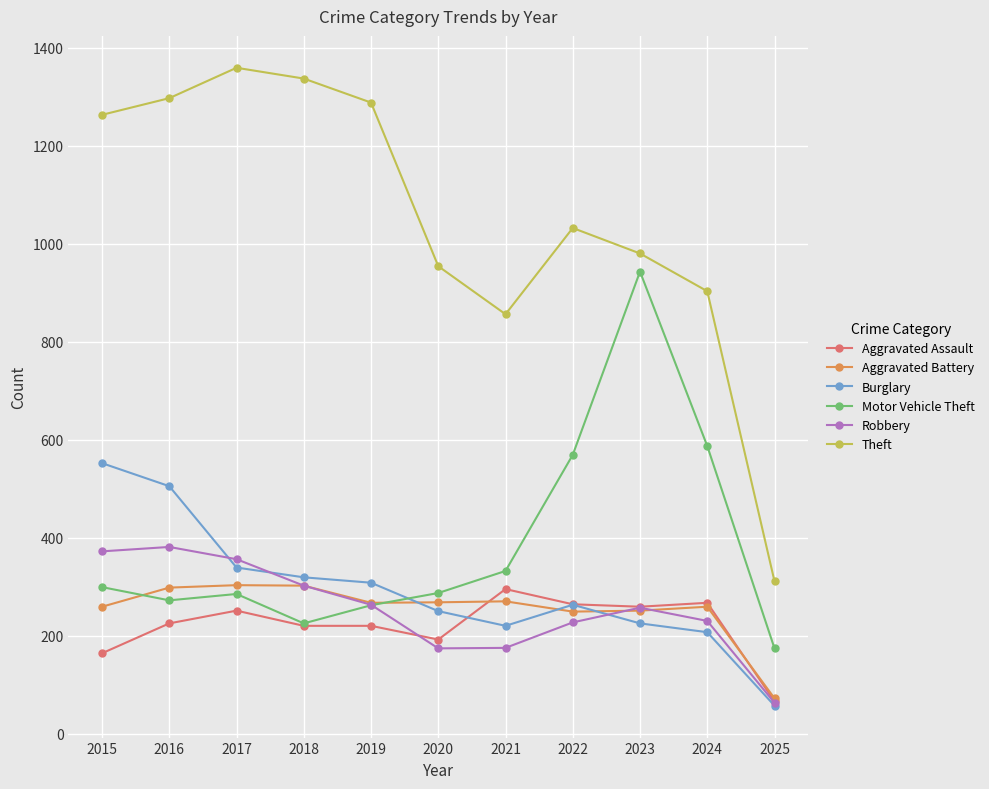

True or false: Theft and Robbery intersect in this chart.

False